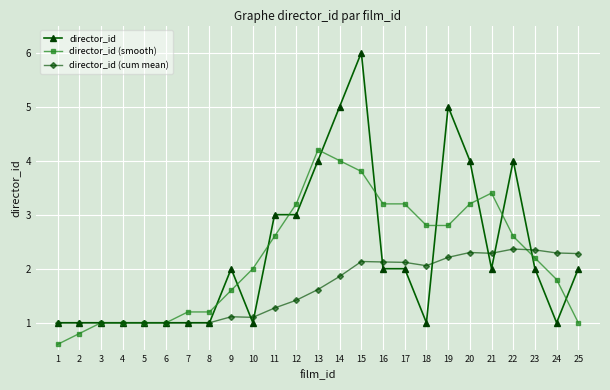

True or false: director_id has more than 0 points higher than both neighbors.

True